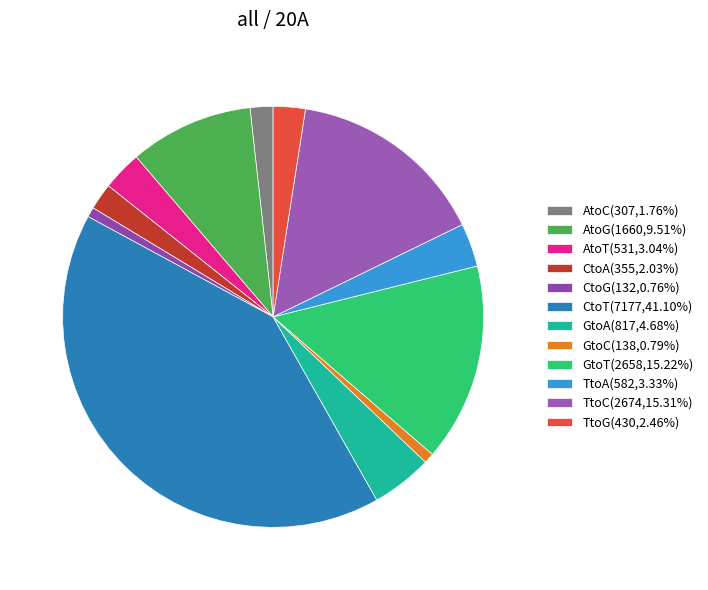

Count the number of slices in the pie.

12